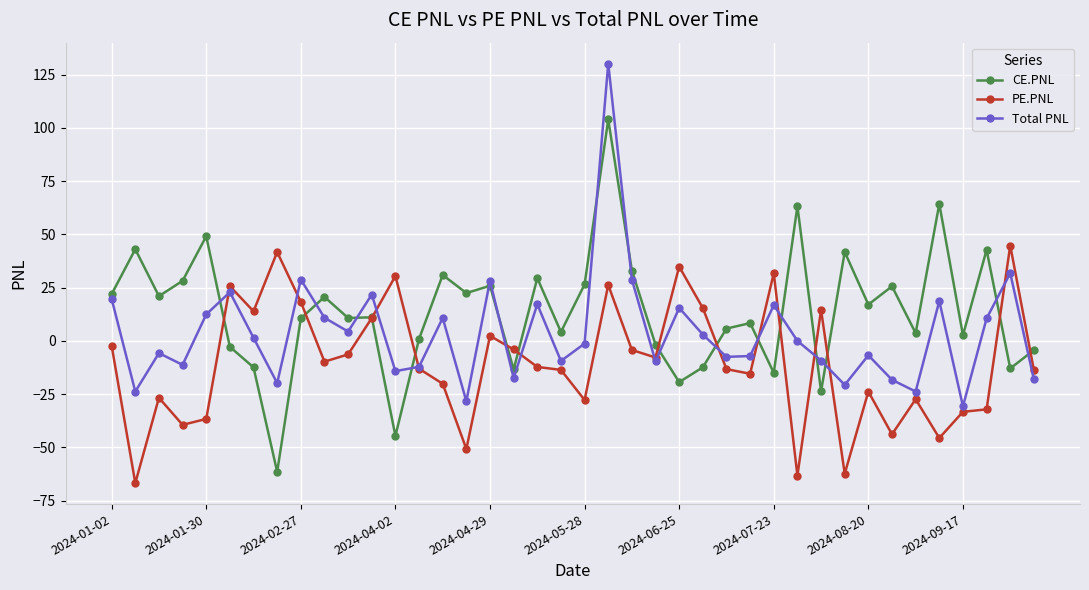

True or false: CE.PNL and Total PNL cross at least once.

True